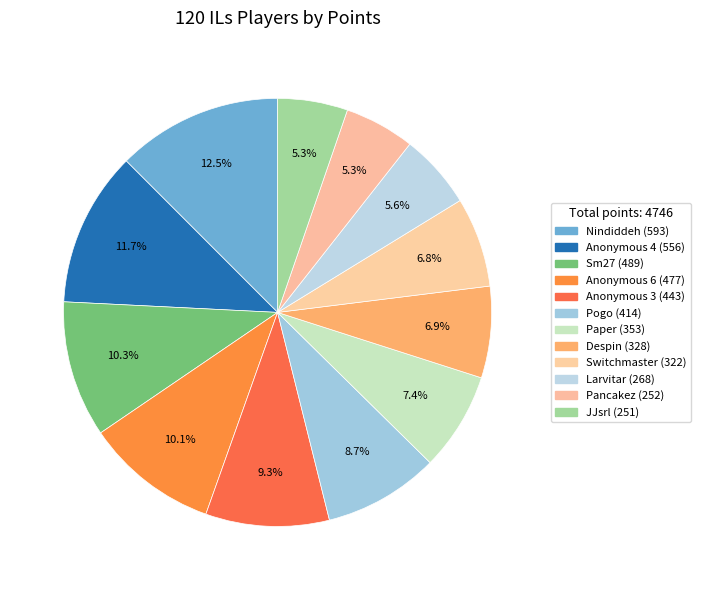

How many slices are in this pie chart?

12